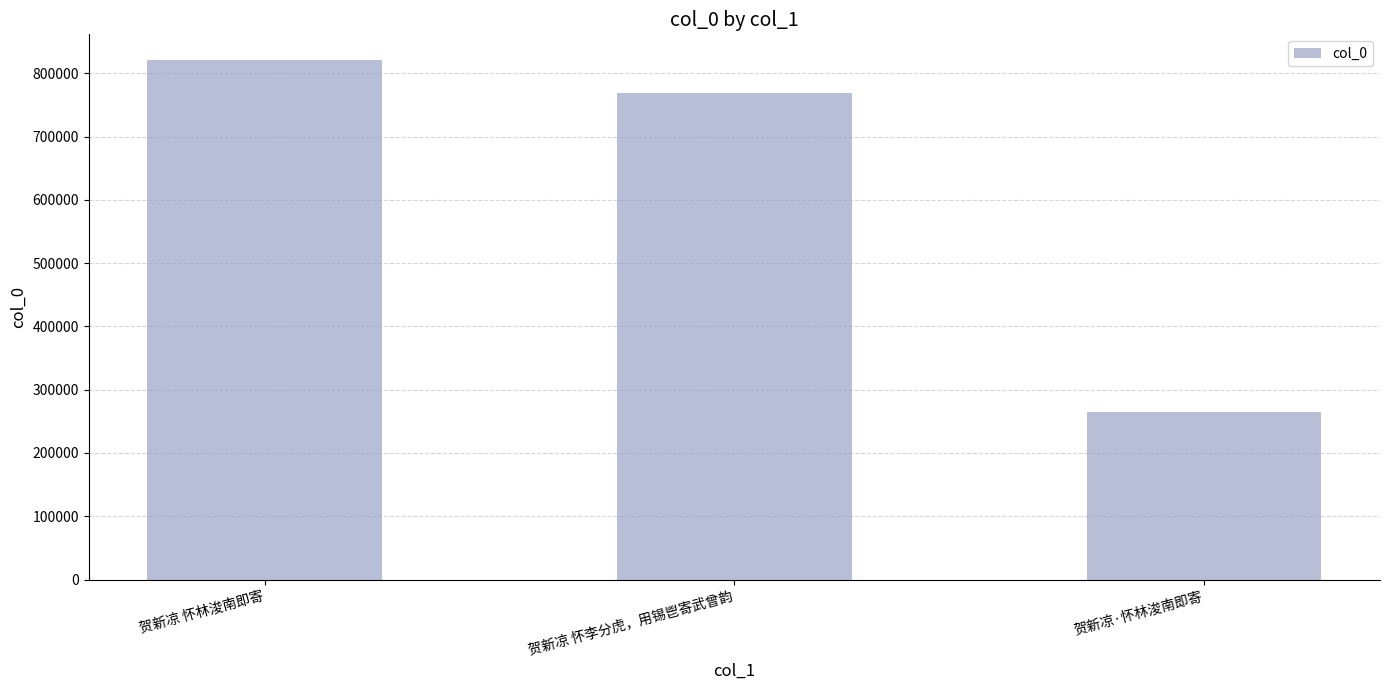

What is the difference between the values at 贺新凉·怀林浚南即寄 and 贺新凉 怀李分虎，用锡鬯寄武曾韵?

504205